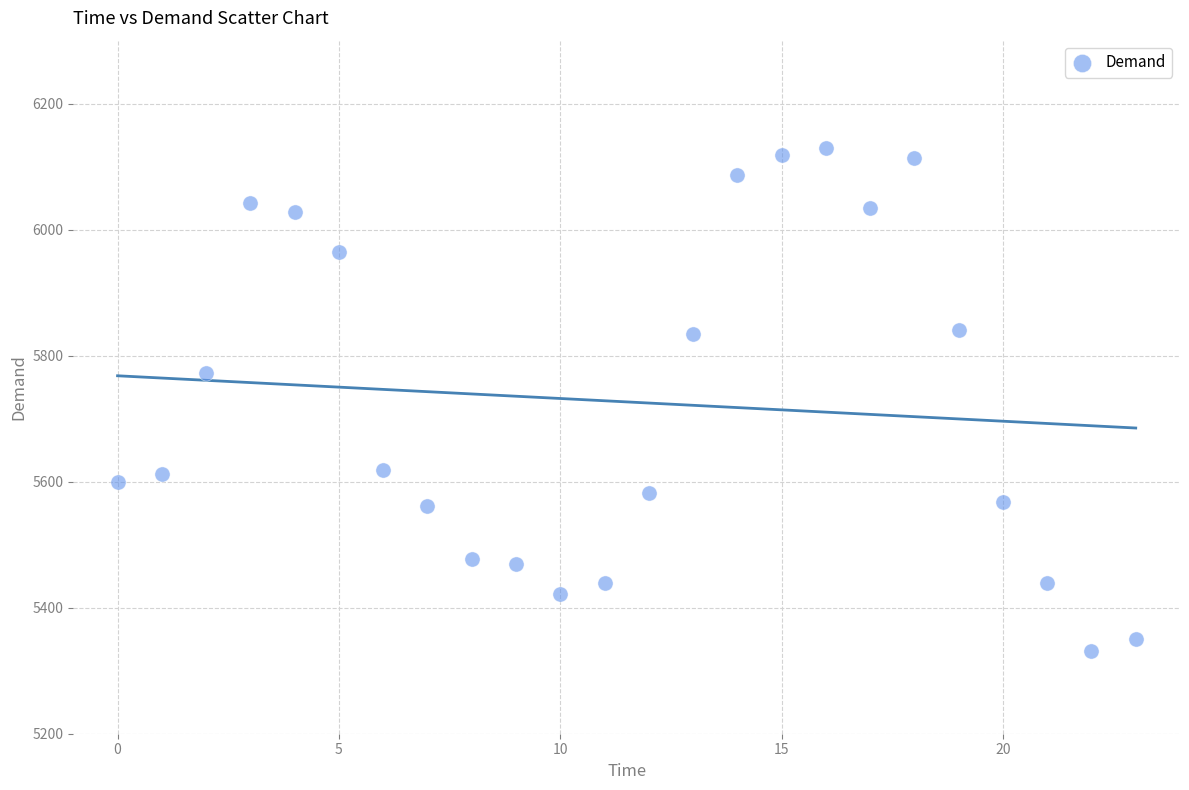

What is the range of Y values (max minus min)?

798